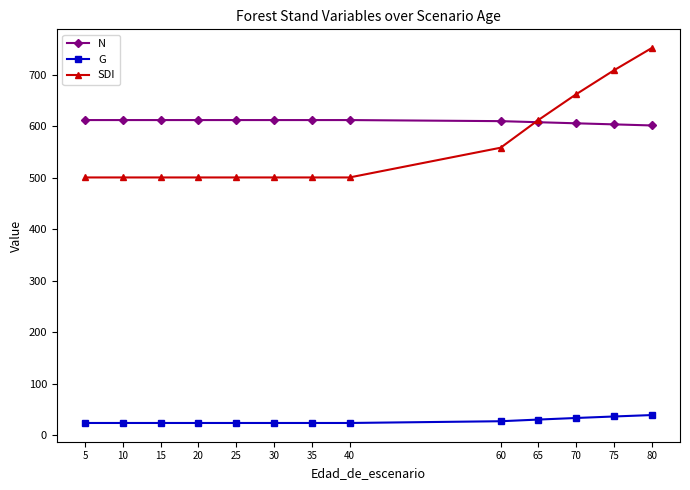

Which series changed the most between 10 and 70?

SDI